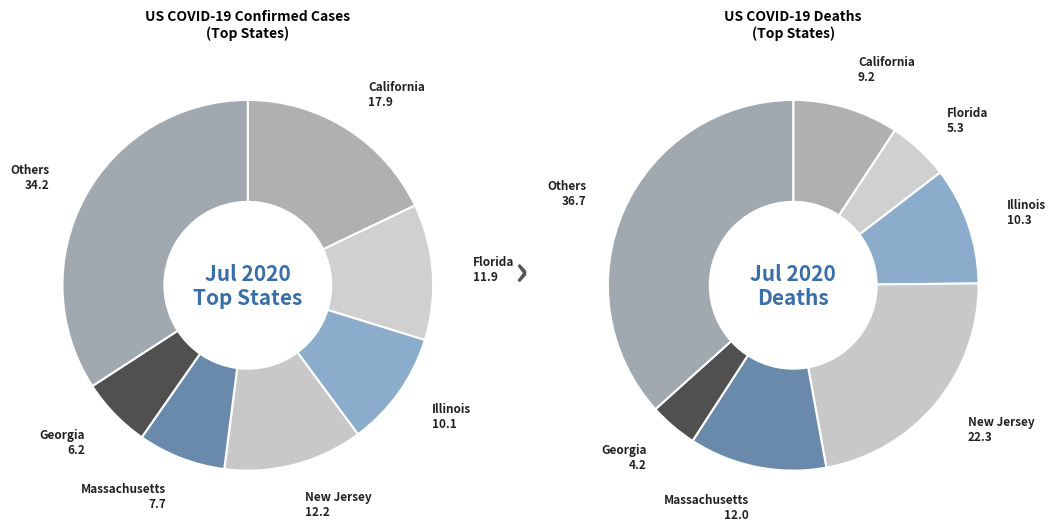

Is there a majority slice in this chart?

No